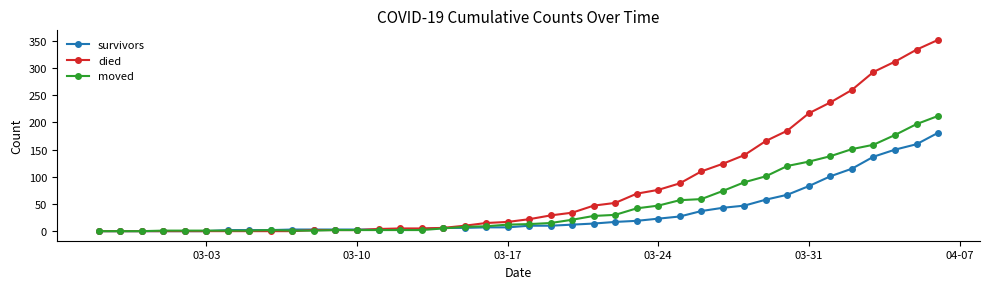

At how many categories does at least one series exceed 20?

20